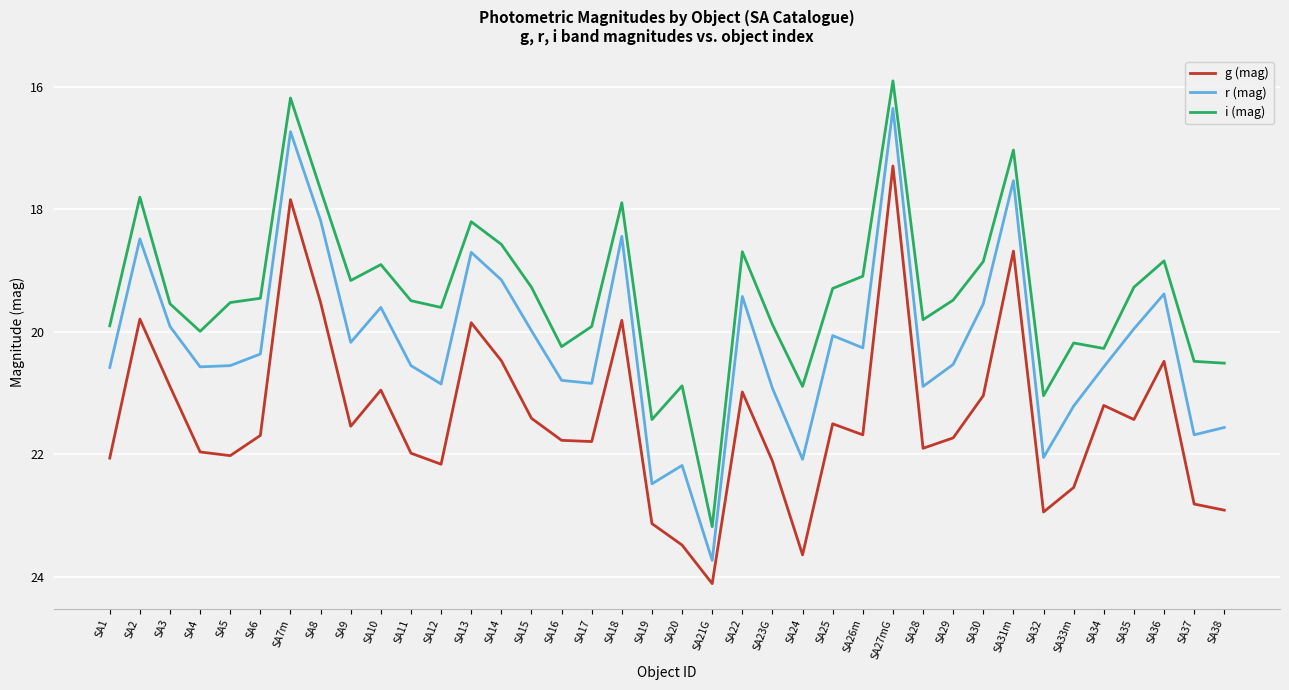

Is it true that g (mag) equals 23.5 at SA20?

True